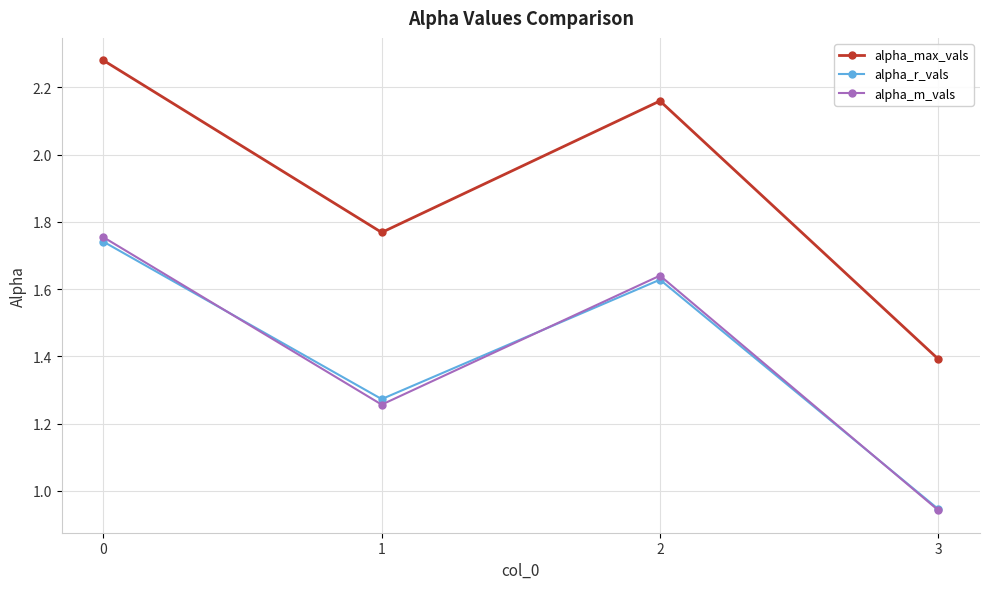

The alpha_r_vals series shows 1.1 at 0. True or false?

False